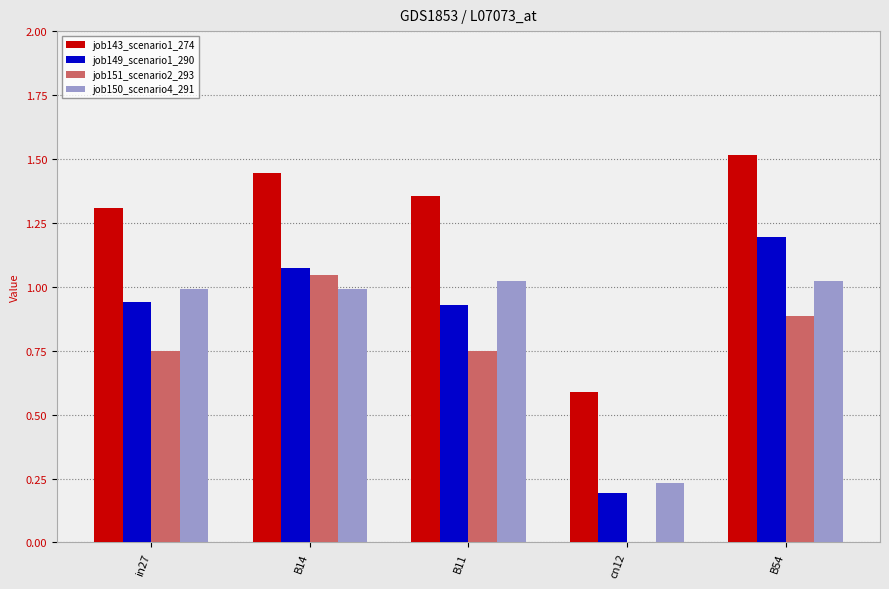

Which series changed the most between B14 and B11?

job151_scenario2_293